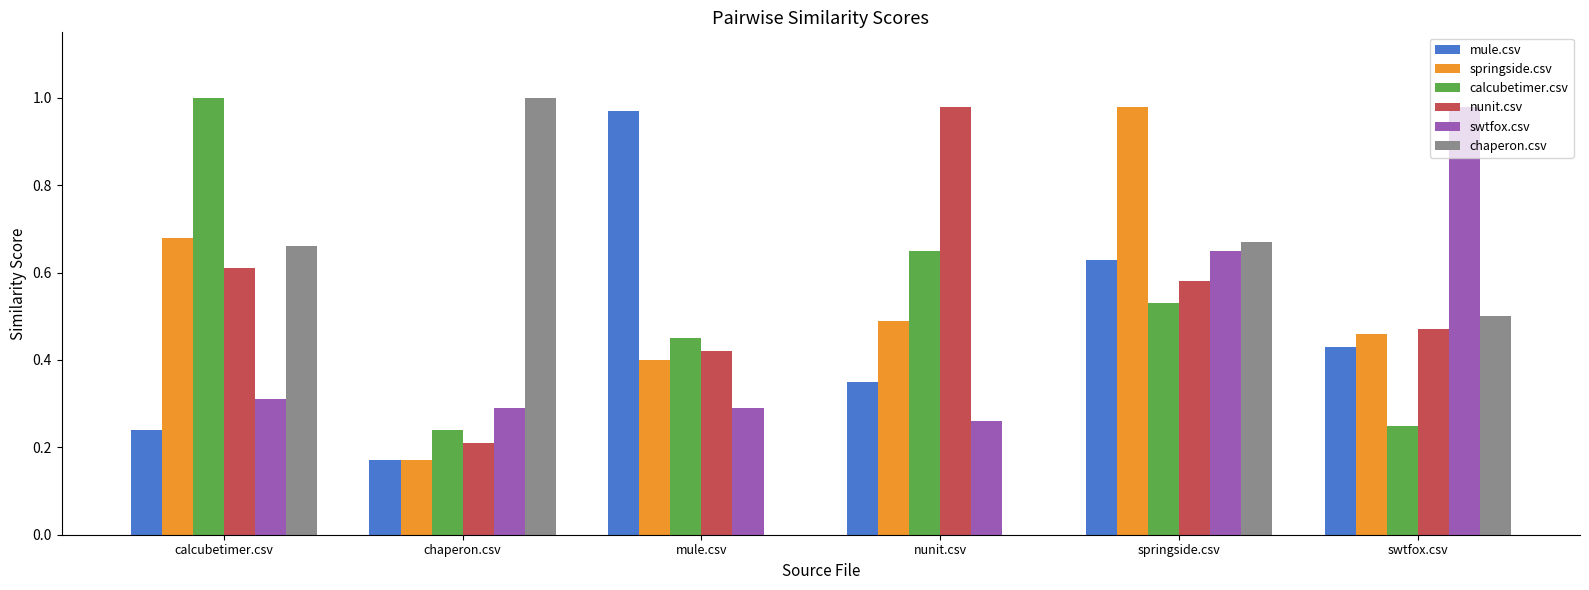

How many series are shown in this chart?

6